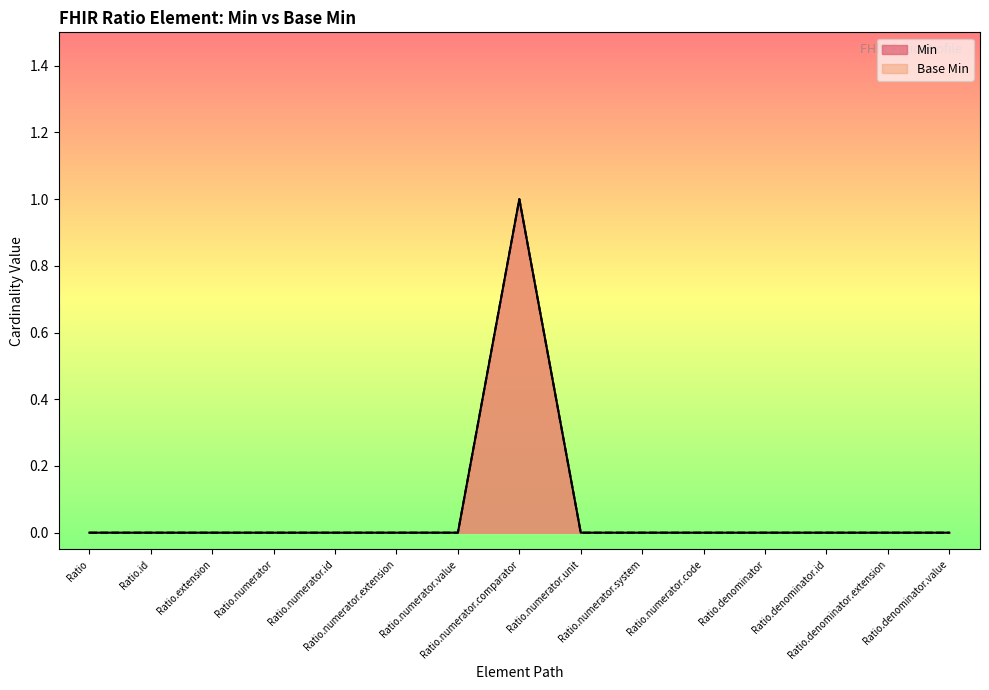

How many values in the Base Min series exceed 0?

1